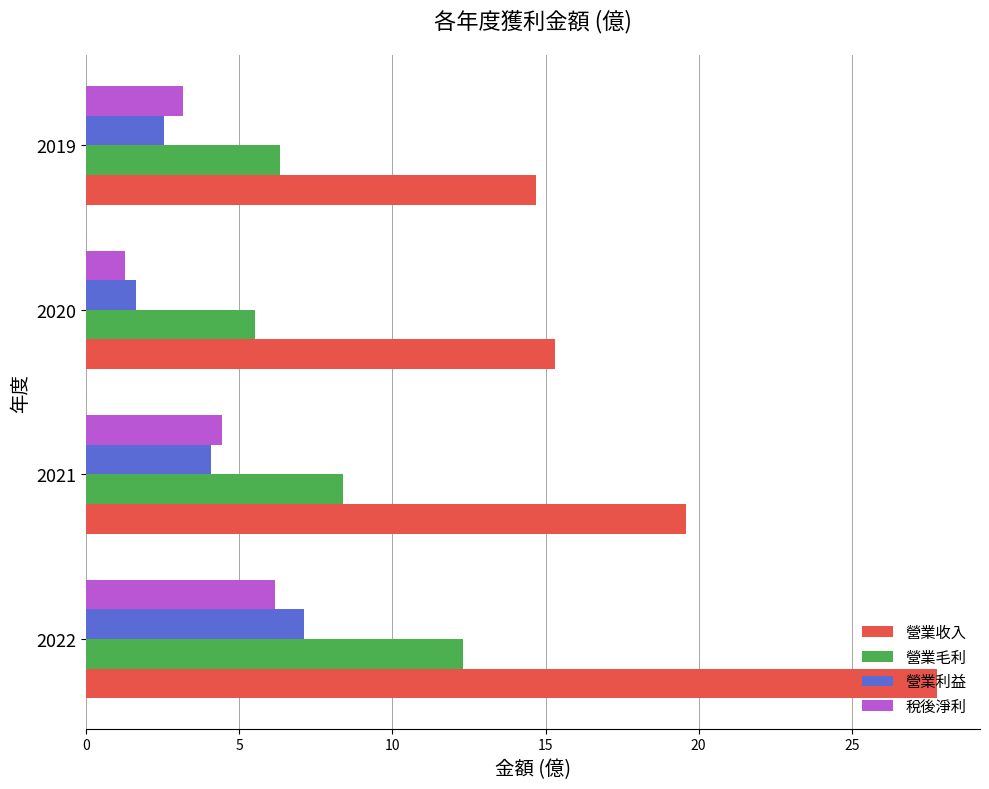

Between 2021 and 2020, which series saw the biggest shift?

營業收入